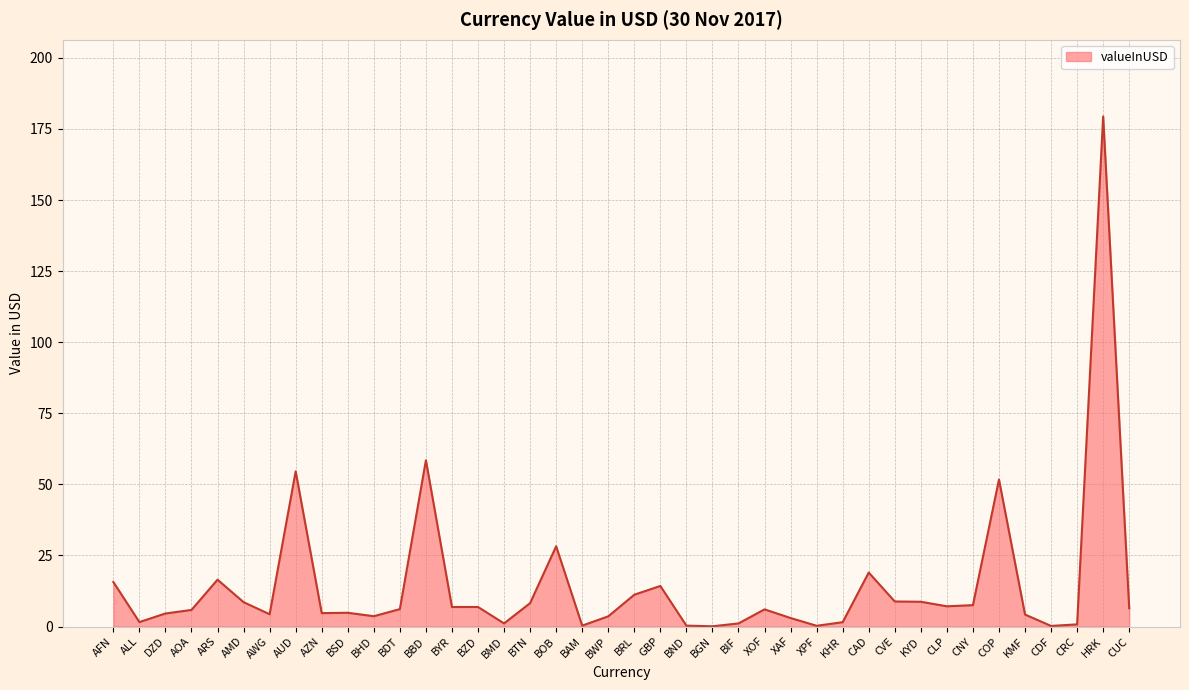

What is the smallest value displayed?

0.1